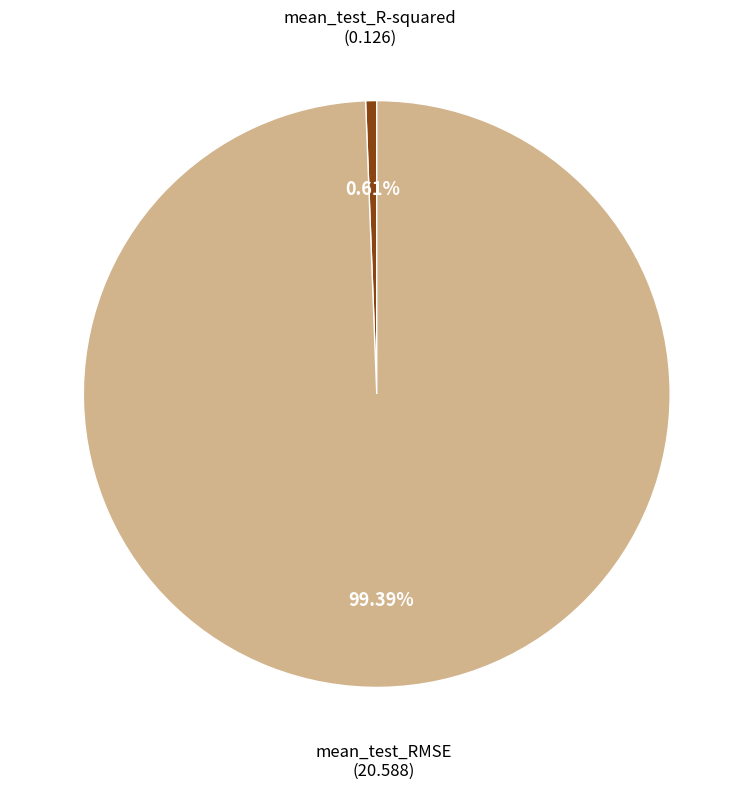

How much of the chart is everything except mean_test_R-squared?

99.4%